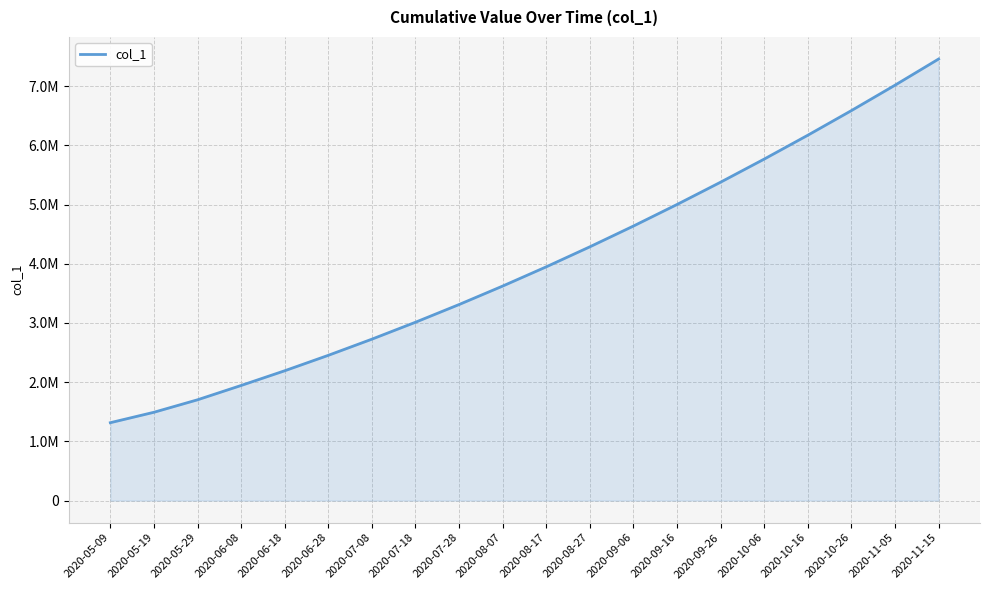

What is the difference between the values at 2020-11-05 and 2020-08-17?

3068000.0